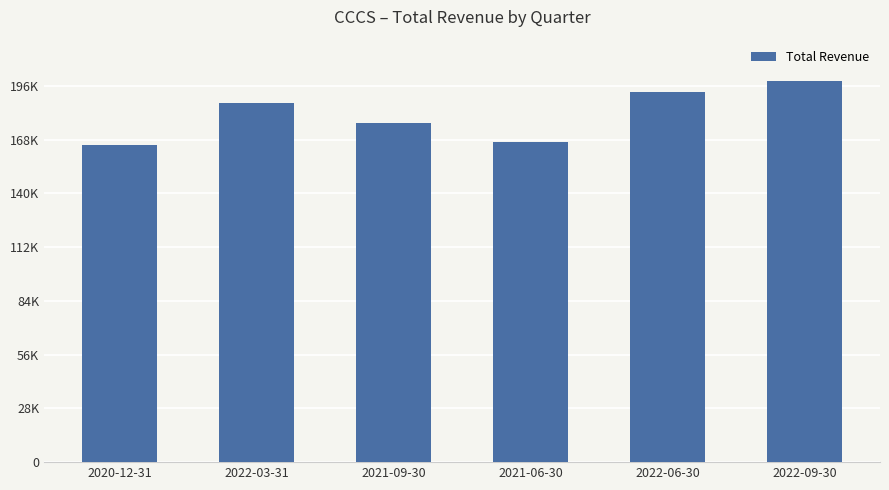

Rank the categories by value from highest to lowest.

2022-09-30, 2022-06-30, 2022-03-31, 2021-09-30, 2021-06-30, 2020-12-31